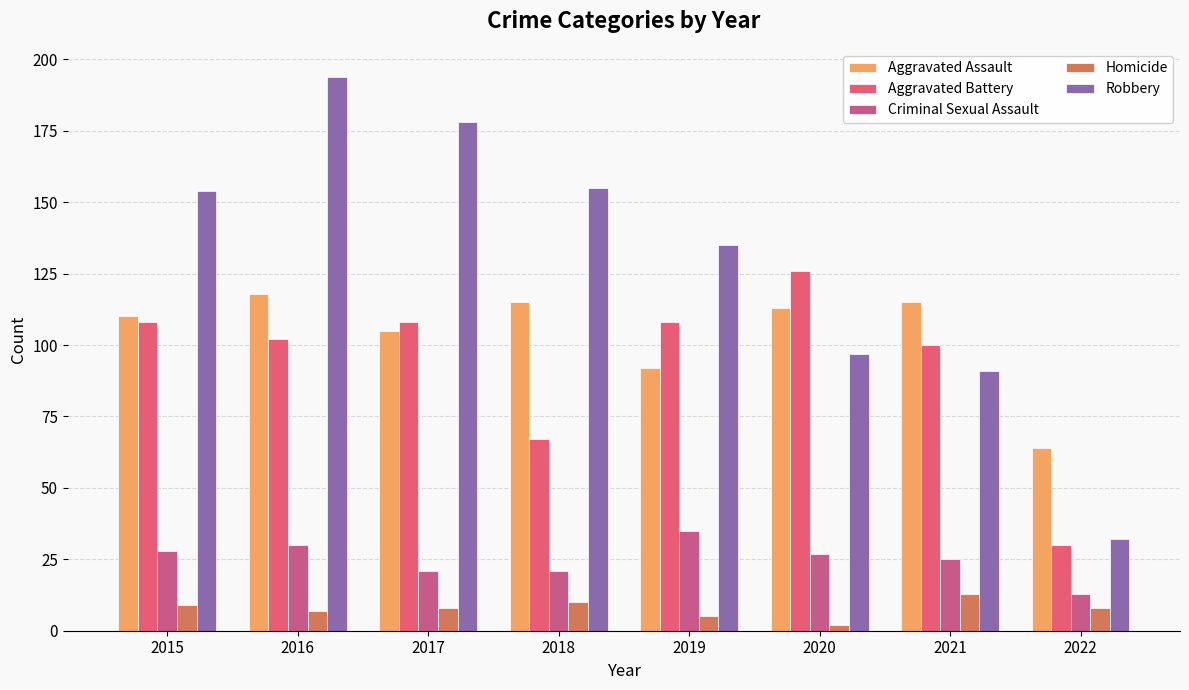

What is the average value of the Robbery series?

130